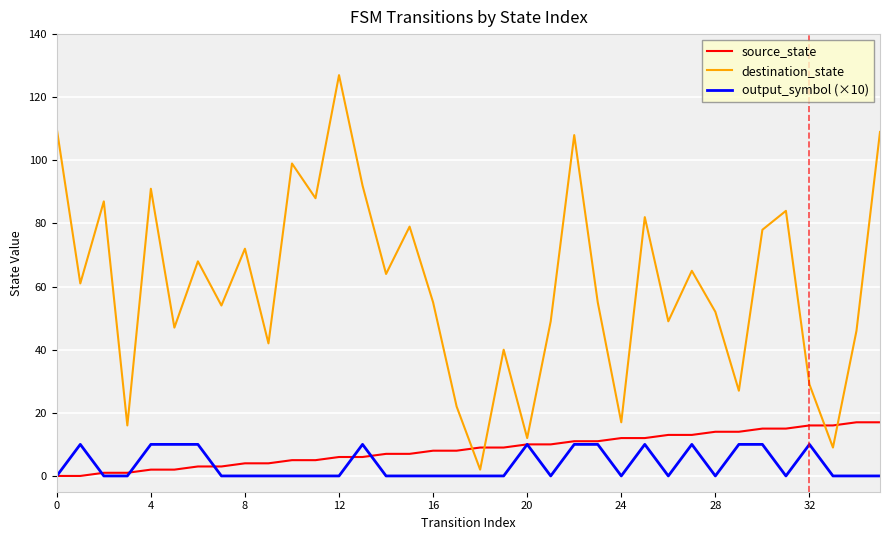

What is the maximum value for source_state?

17